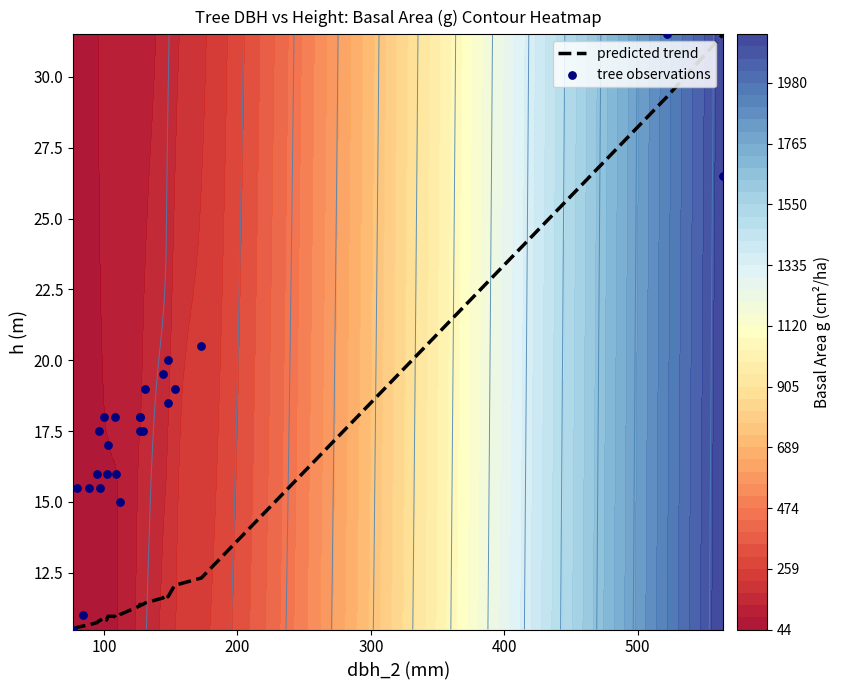

How many values in the tree observations series are below 17?

9